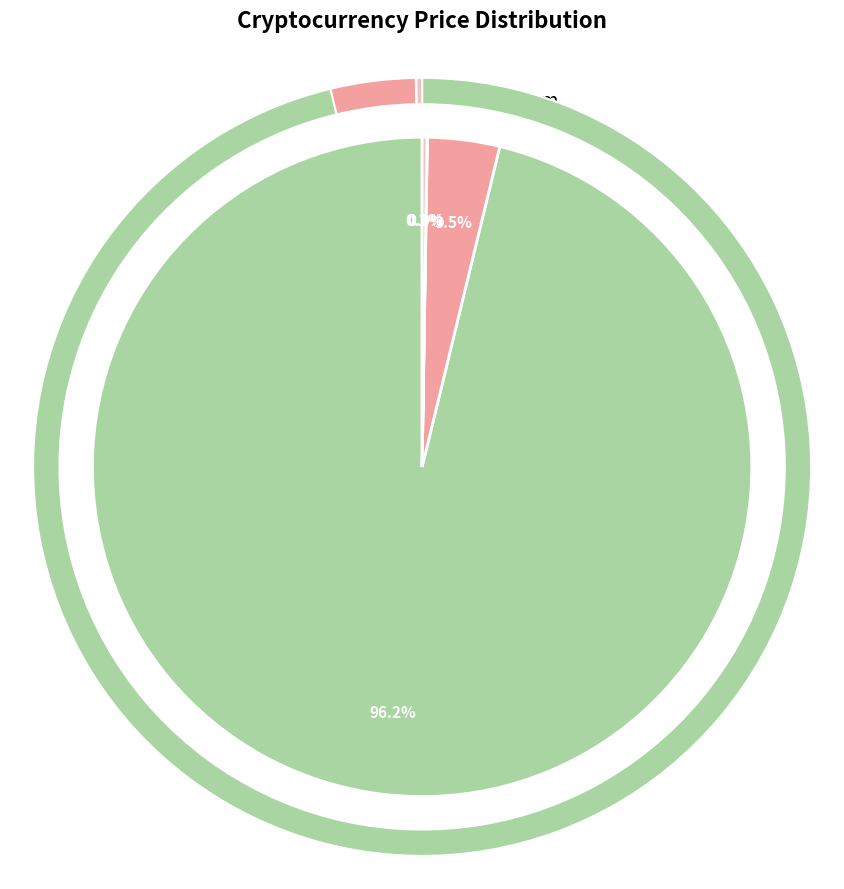

True or false: Ethereum accounts for 1% of the total.

False